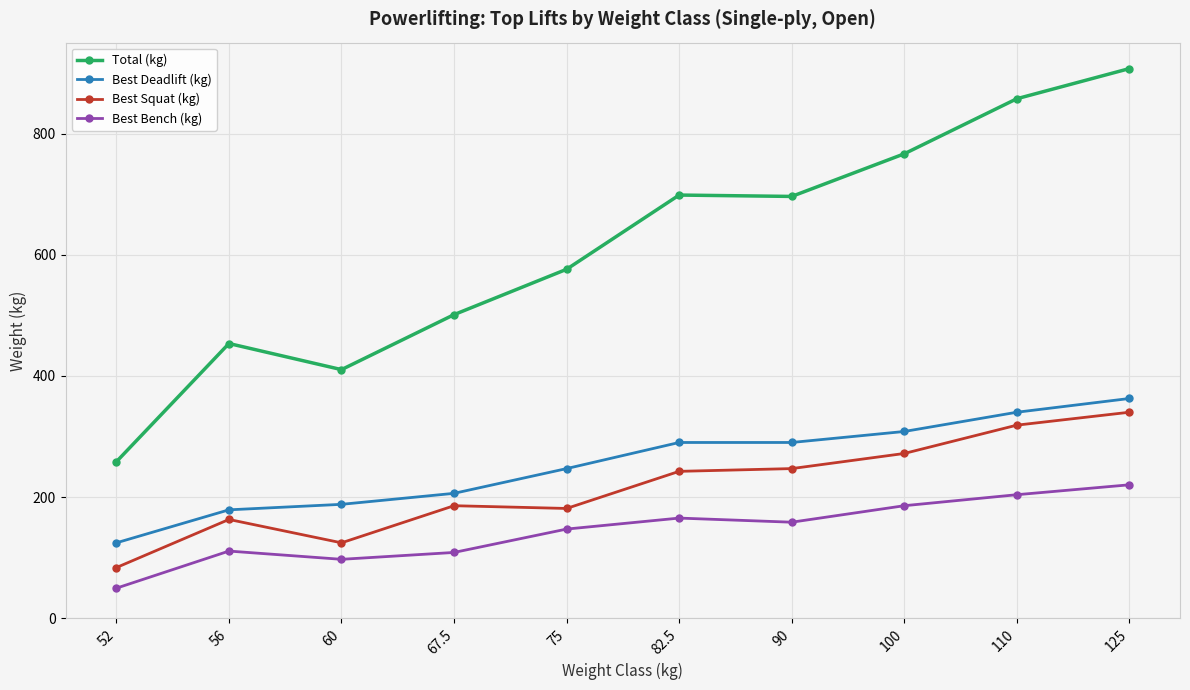

Read the Total (kg) value at 52.

258.6